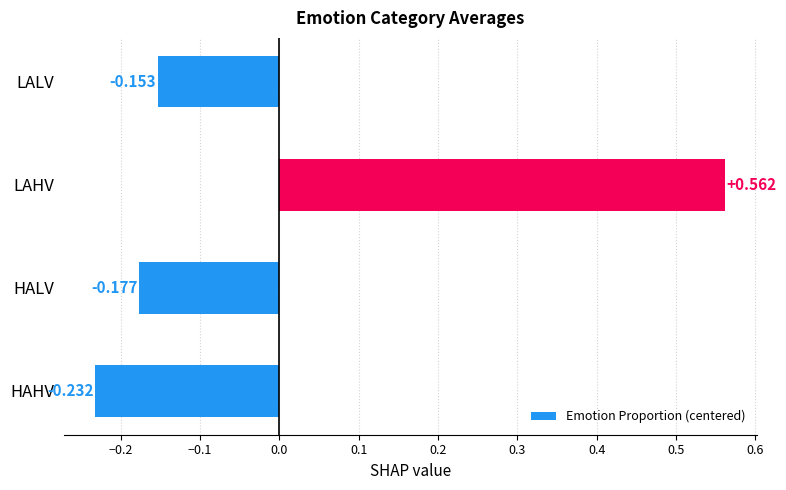

Between HAHV and LAHV, which is larger?

LAHV